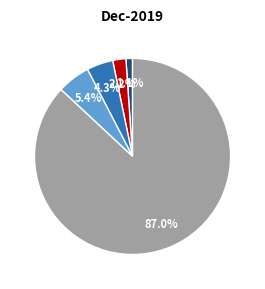

Count the number of slices in the pie.

5